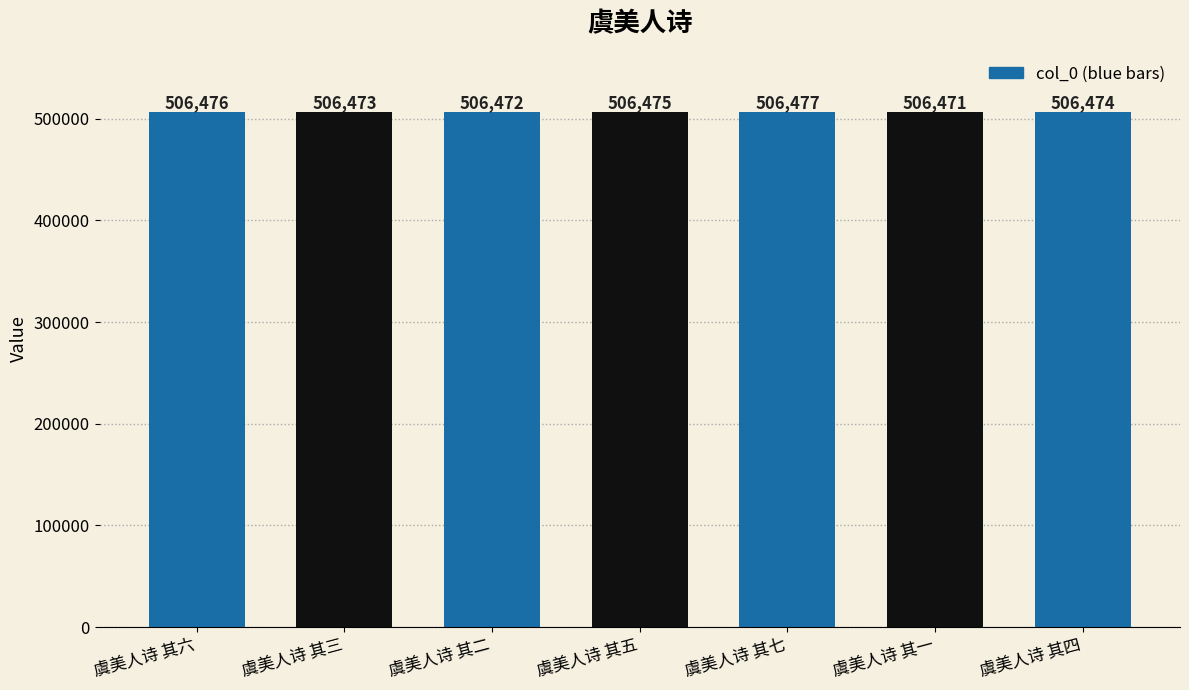

What is the average value?

506474